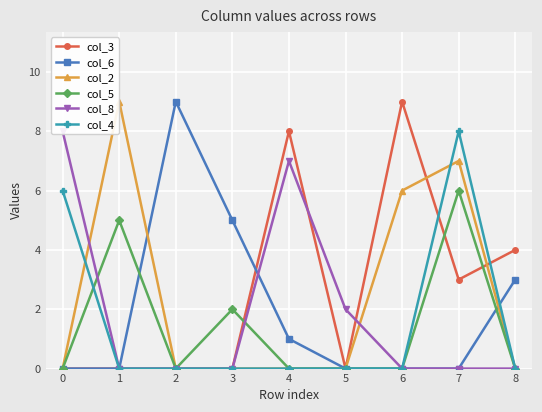

The col_2 series shows 6 at 6. True or false?

True